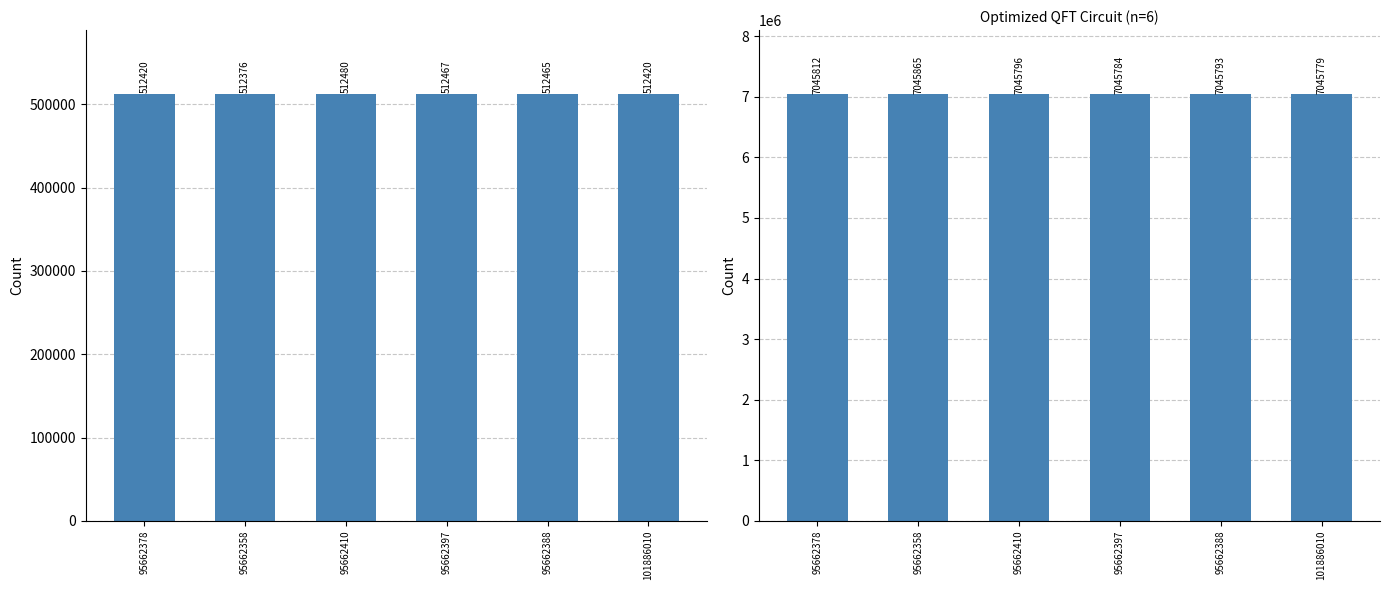

True or false: Ost has a value of 751969.7 at 95662358.

False